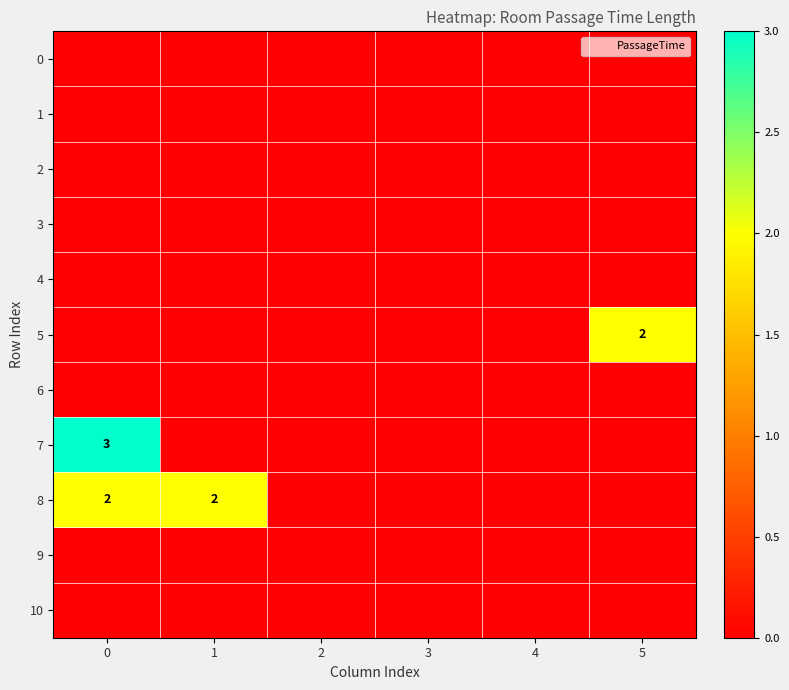

At how many categories does at least one series exceed 2?

1